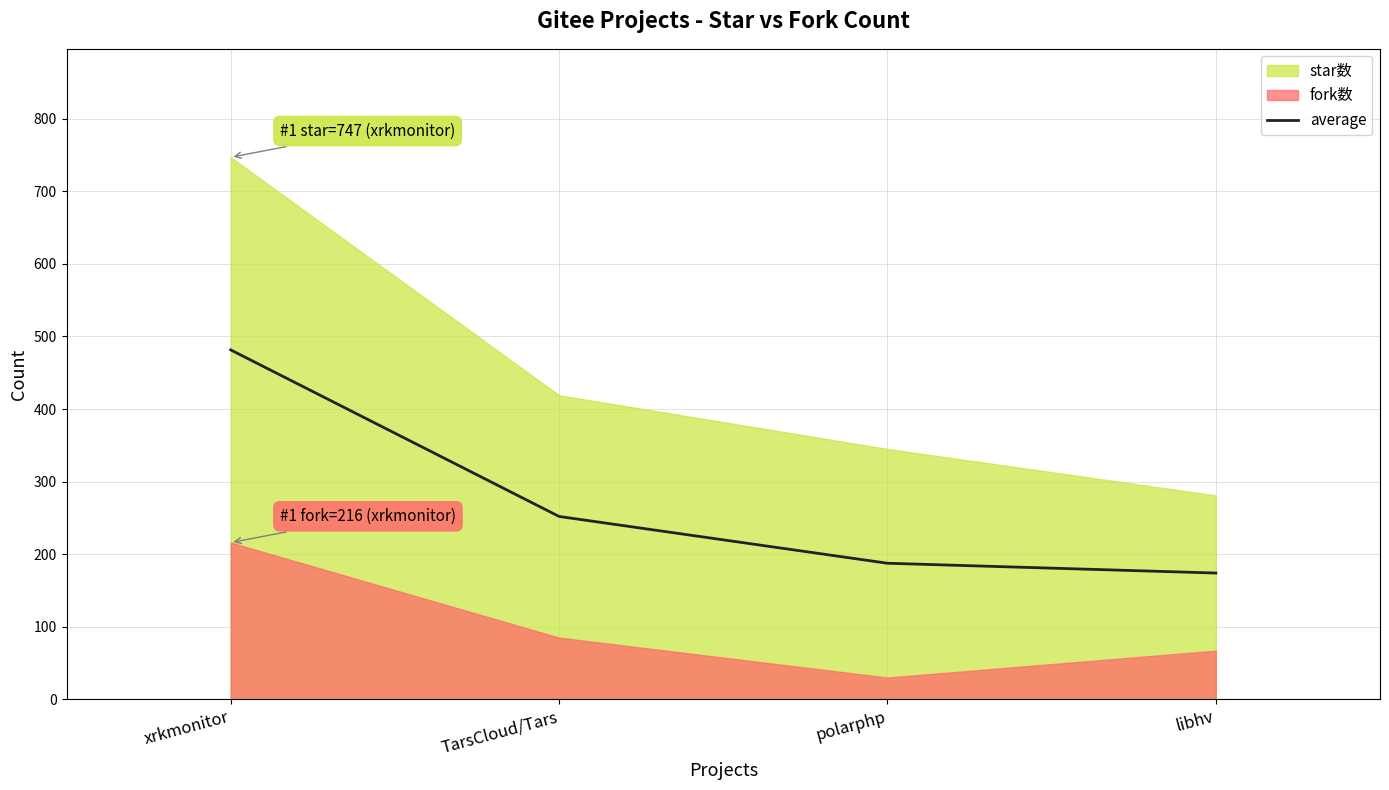

Rank the categories by value from lowest to highest.

libhv, polarphp, TarsCloud/Tars, xrkmonitor